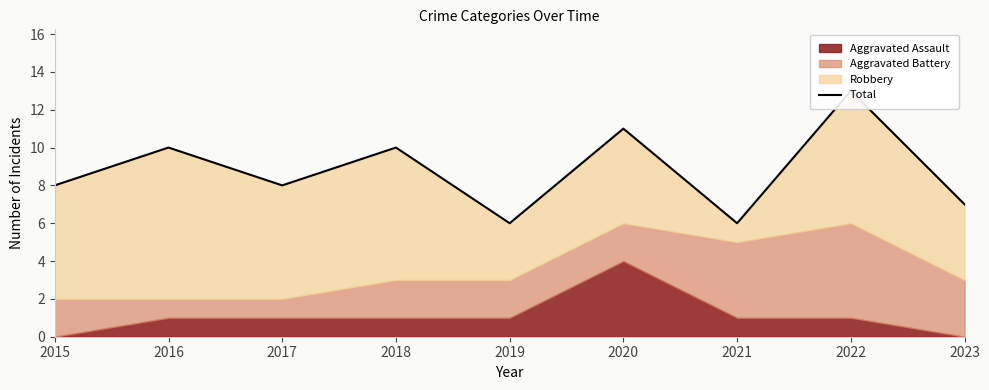

Does the chart have visible grid lines?

No